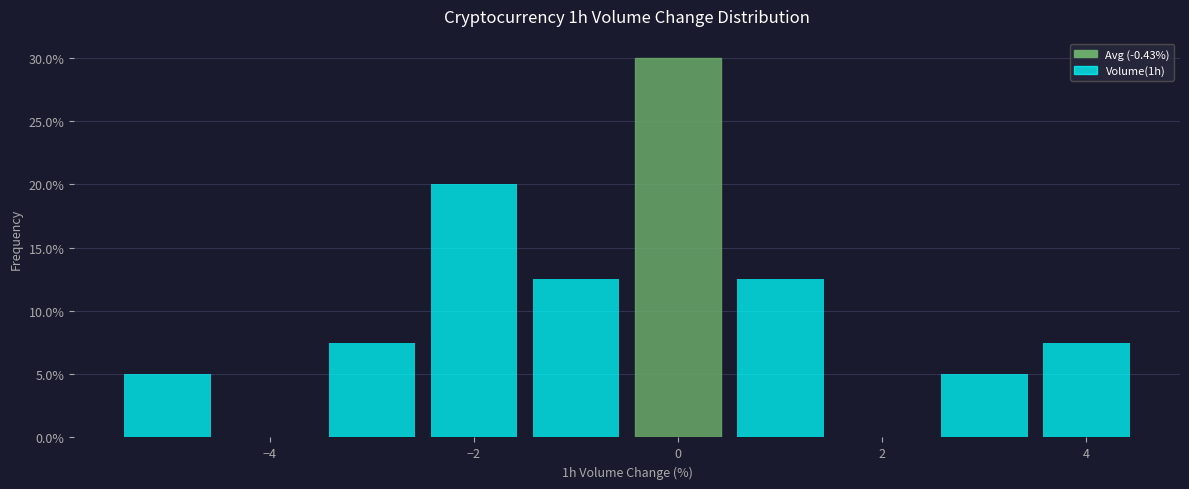

Reading left to right, transcribe this chart: for each bar, give the range it covers on the x-axis and its height. Neither the bar edges nor the heights are printed on the chart, so give them approximately, as read against the axes.

-5.5 to -4.5: 5.0
-4.5 to -3.5: 0
-3.5 to -2.5: 7.5
-2.5 to -1.5: 20.0
-1.5 to -0.5: 12.5
-0.5 to 0.5: 30.0
0.5 to 1.5: 12.5
1.5 to 2.5: 0
2.5 to 3.5: 5.0
3.5 to 4.5: 7.5